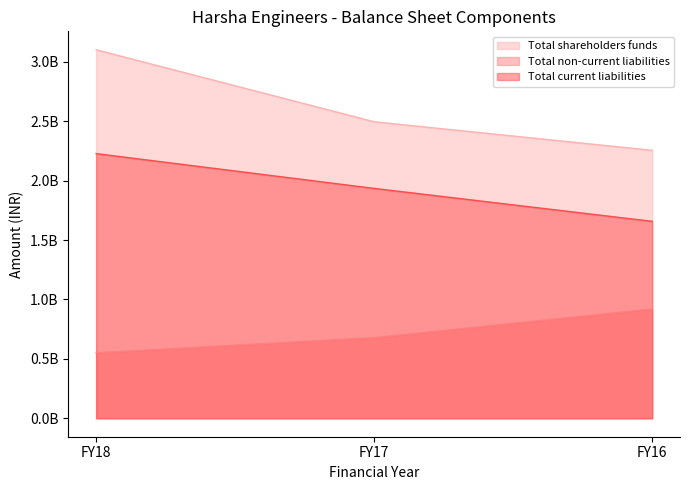

List the labels in order of Total current liabilities value, largest first.

FY18, FY17, FY16